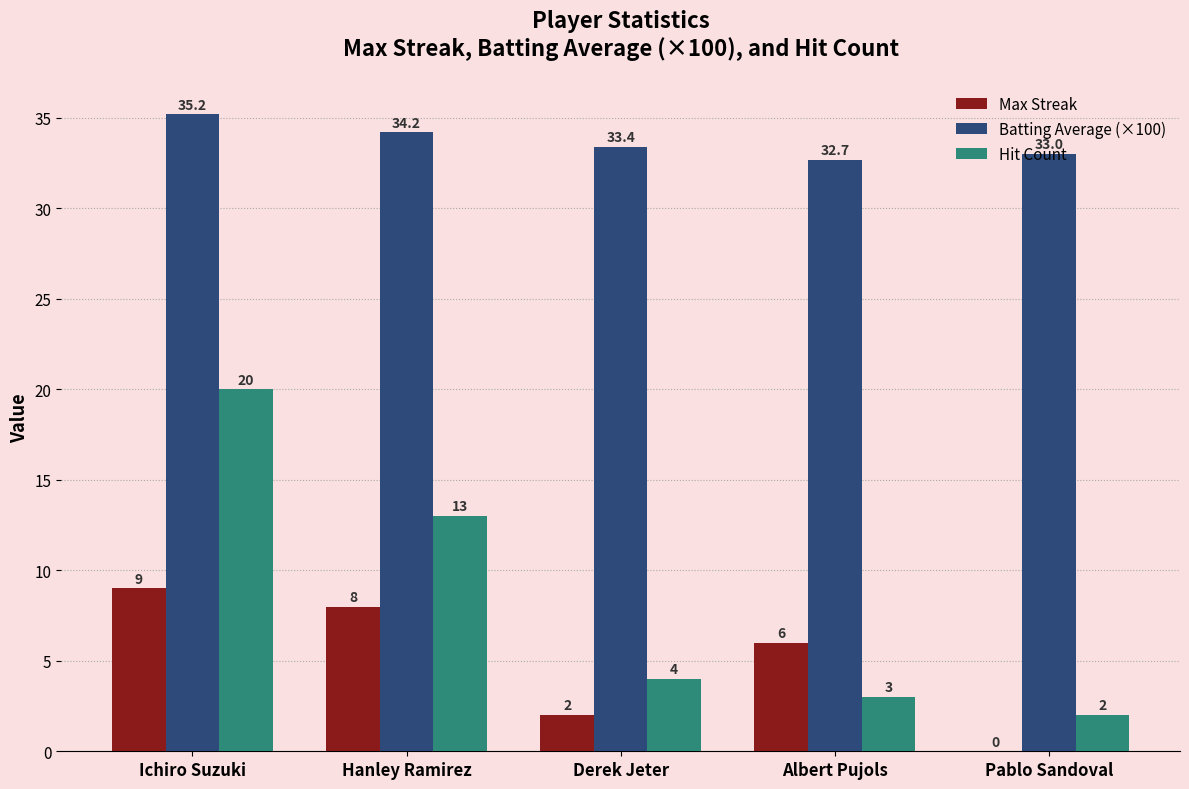

What is the sum of the Max Streak values at Ichiro Suzuki and Albert Pujols?

15.0